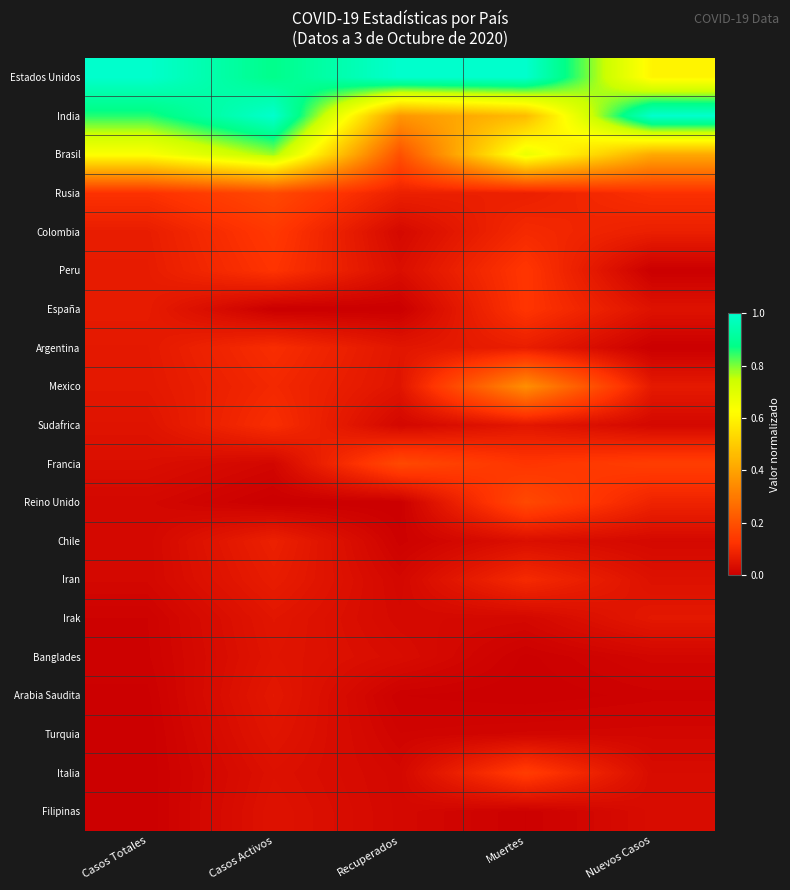

At which category is the sum across all series the highest?

Casos Activos